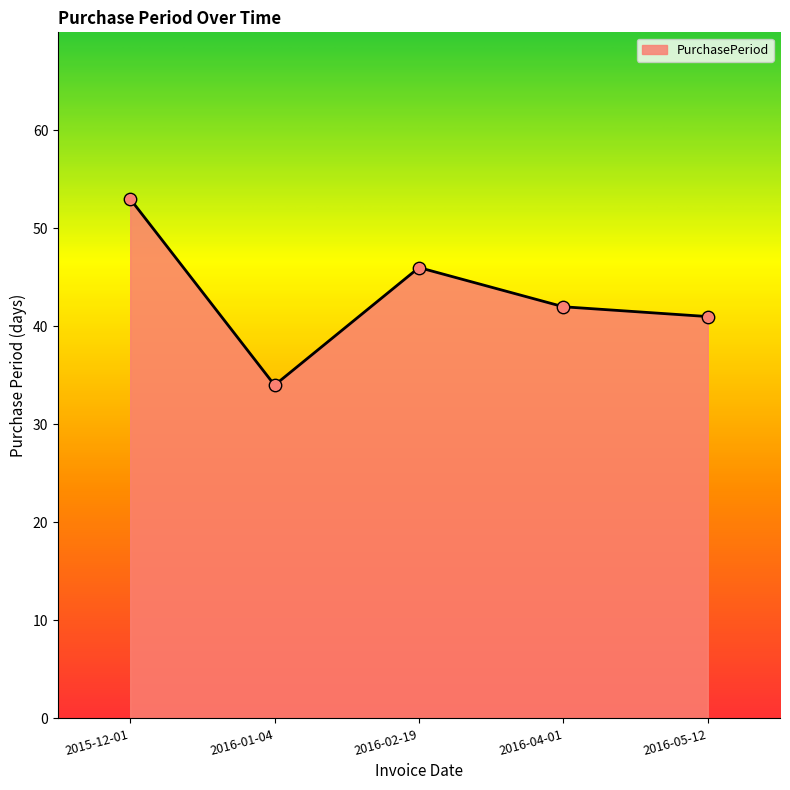

What is the change in value from 2016-01-04 to 2016-05-12?

+7